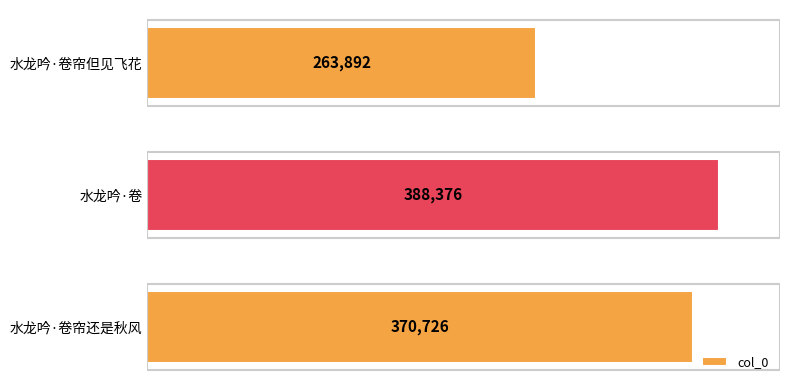

List the labels in order of value, smallest first.

水龙吟·卷帘但见飞花, 水龙吟·卷帘还是秋风, 水龙吟·卷